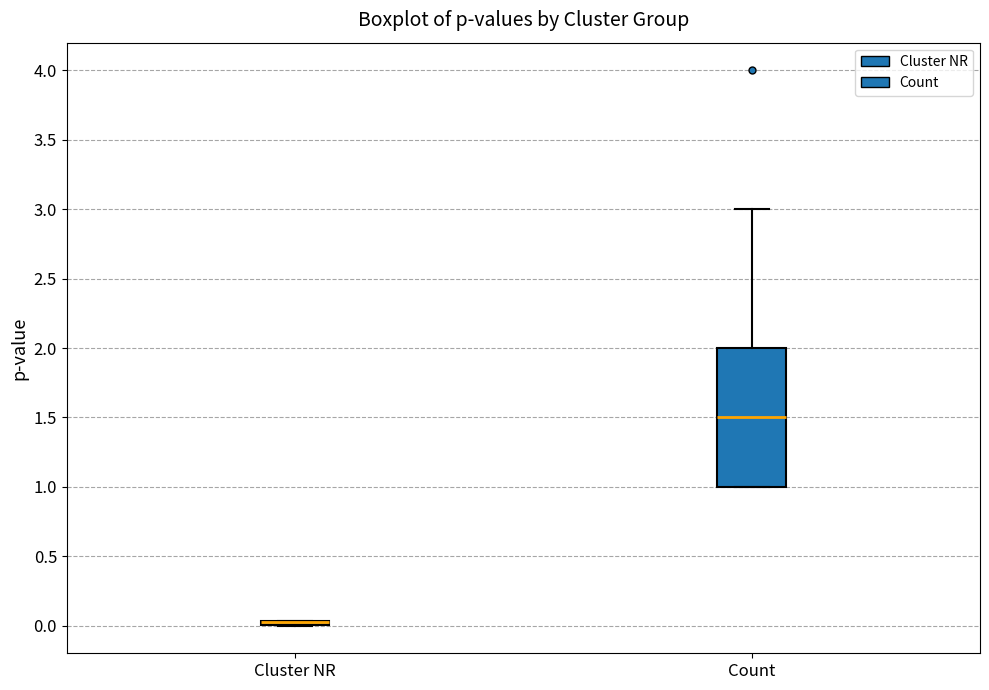

Where is the lower edge of the box for Cluster NR on the y-axis? The values are not printed on the chart, so give them approximately, as read against the axis.

0.00